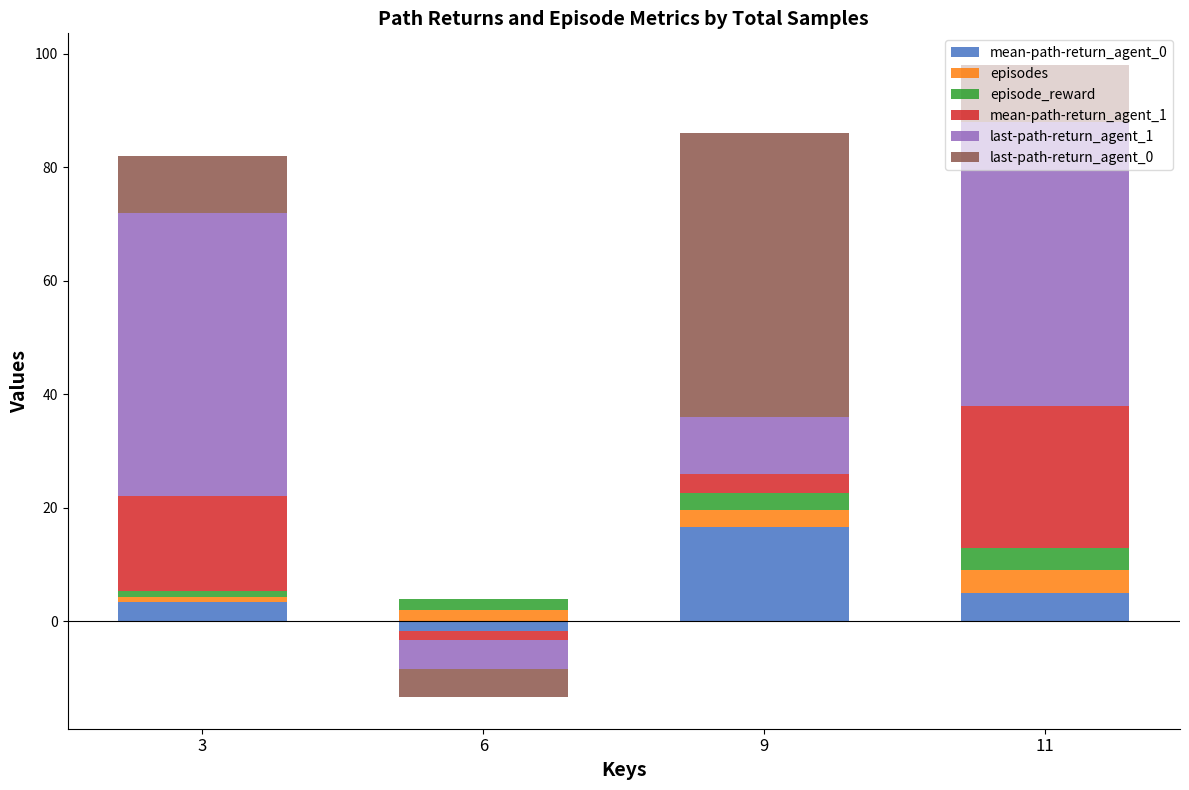

What value does the mean-path-return_agent_0 series have at 9?

16.7